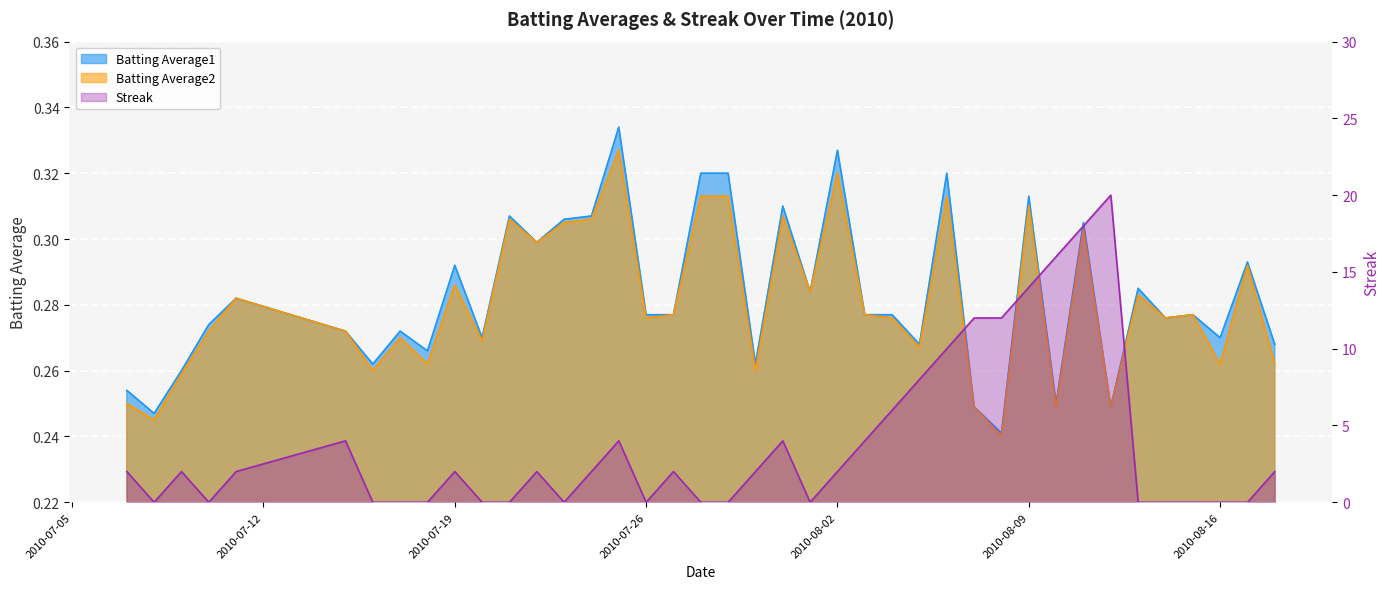

Between 2010-08-03 and 2010-07-25, which is larger?

2010-07-25